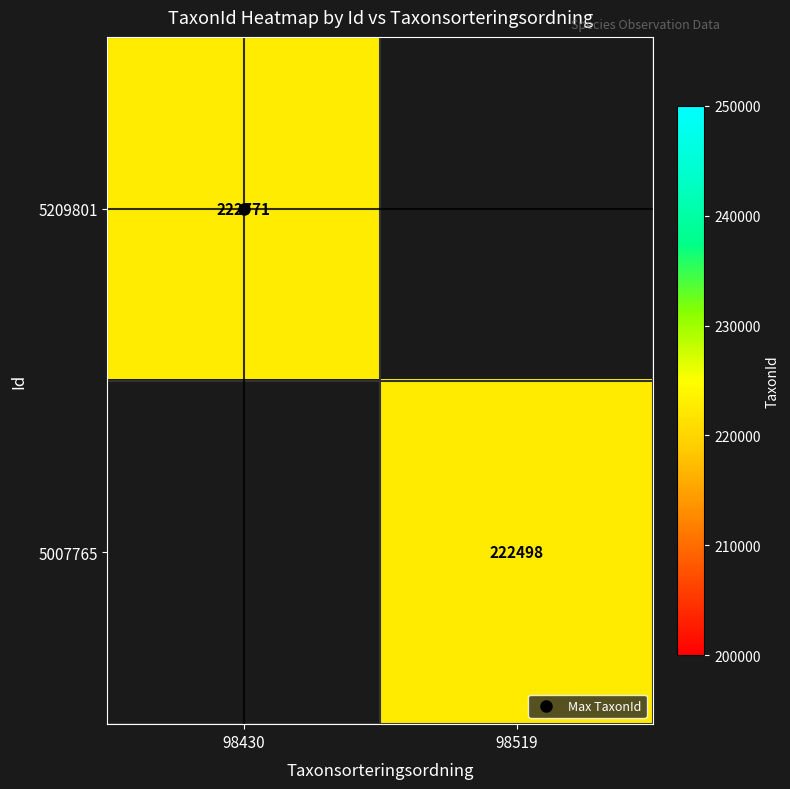

Rank the series by their maximum value, from highest to lowest.

5209801, 5007765